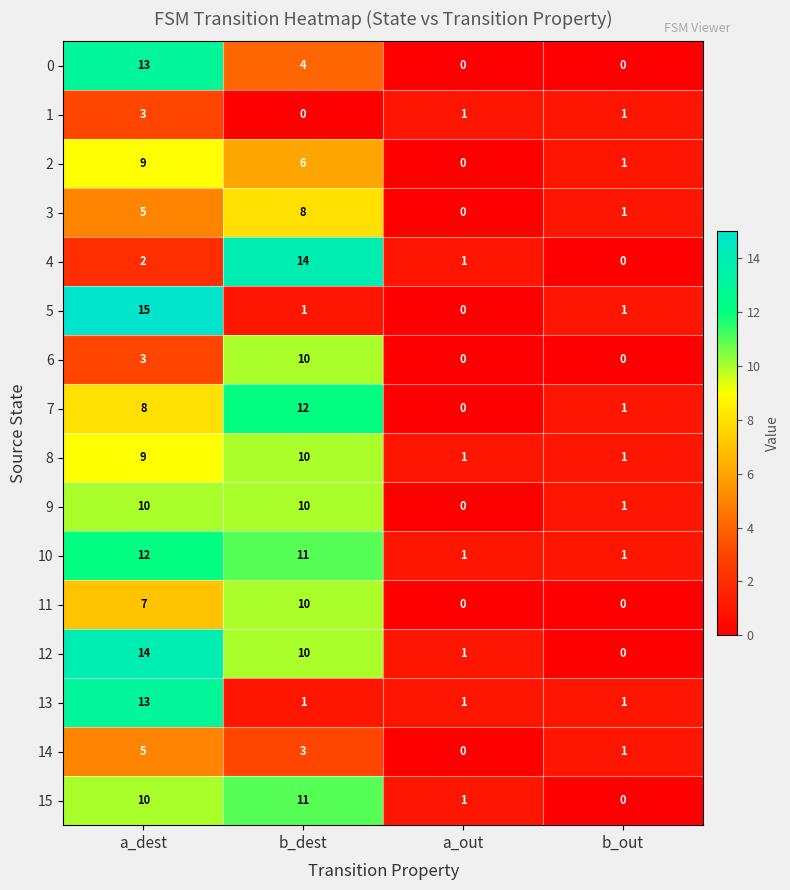

What is the greatest value displayed?

15